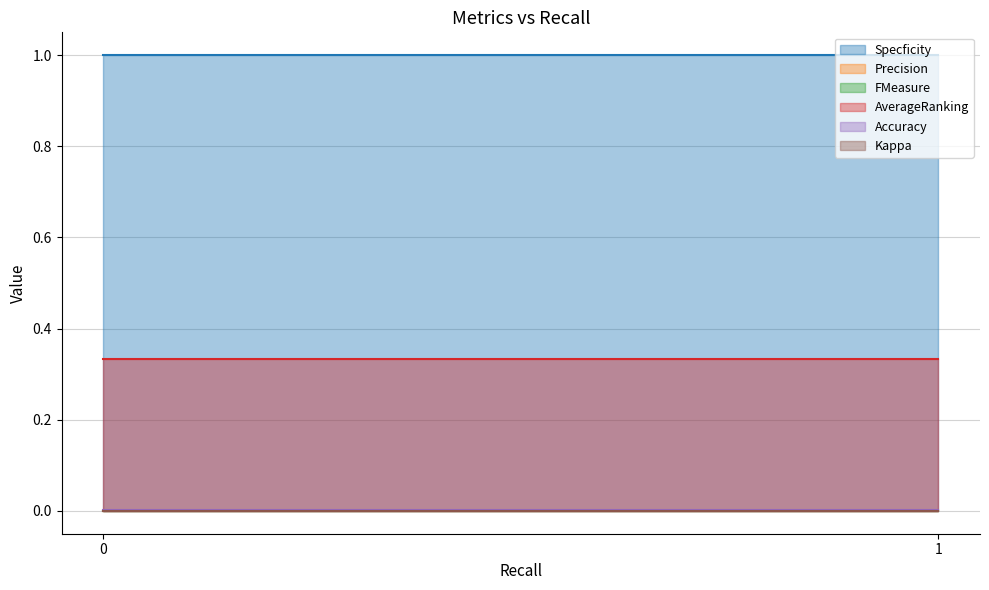

The Kappa series shows 0.0 at 1. True or false?

True